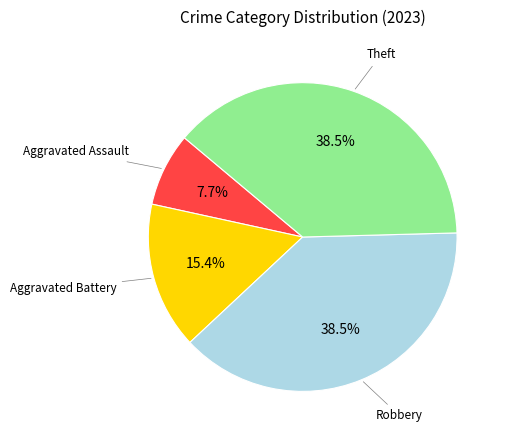

How many segments does this pie chart have?

4